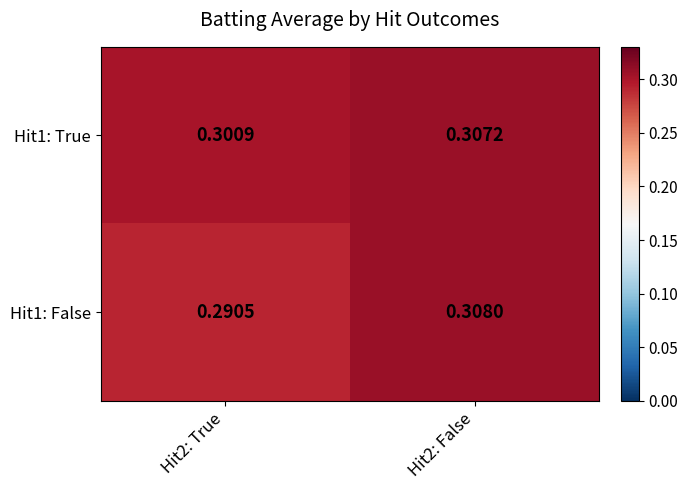

What is the sum of the Hit1: True values at Hit2: True and Hit2: False?

0.6